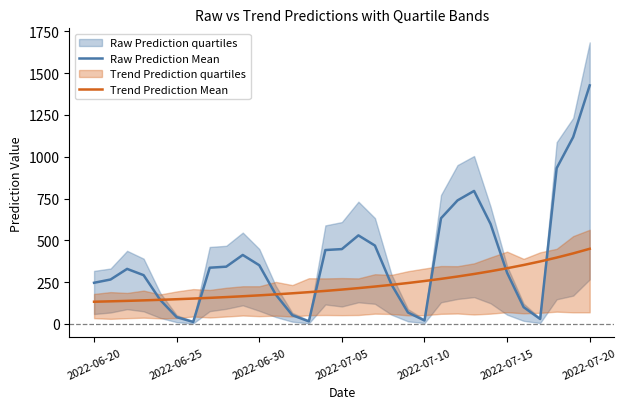

At which label does Raw Prediction Mean reach its peak?

2022-07-20